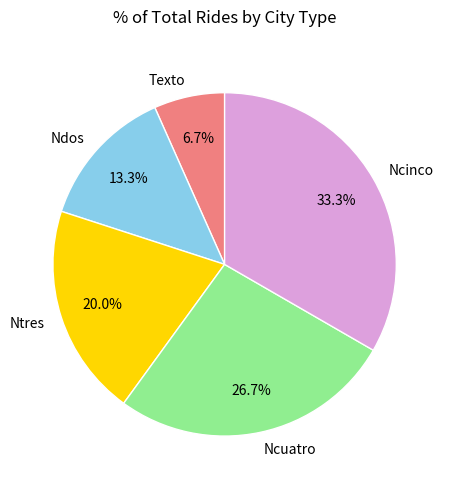

Count the number of slices in the pie.

5